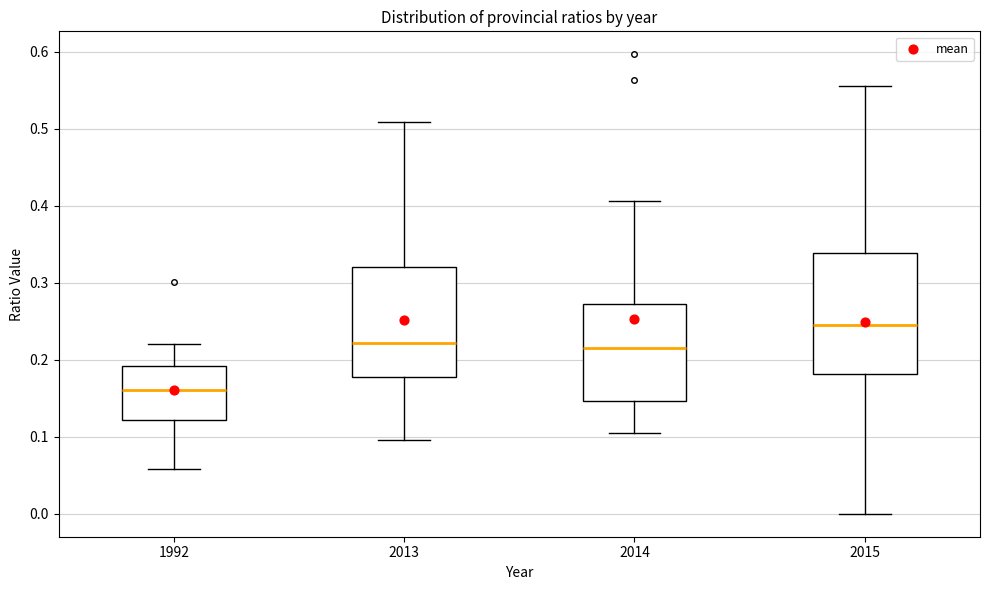

Where does the lower whisker of the box at x = 1992 end on the y-axis? The values are not printed on the chart, so give them approximately, as read against the axis.

0.06